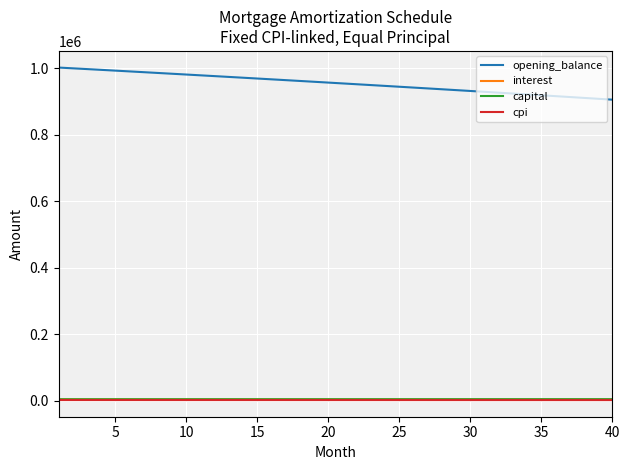

What is the greatest value displayed?

1001500.0